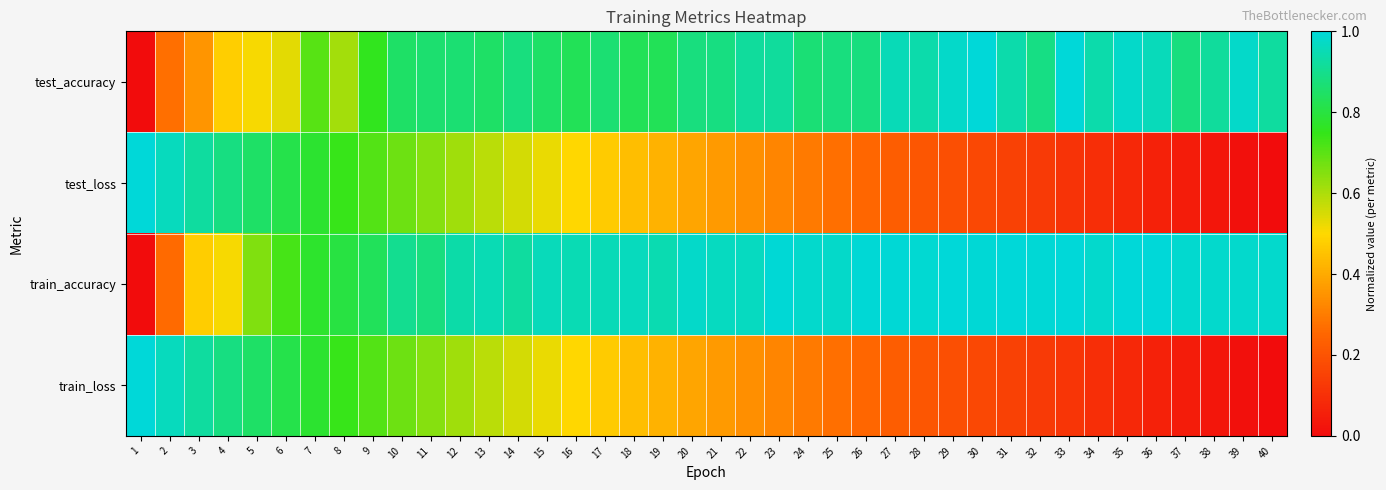

Reading left to right, what are all the values shown in this chart?

test_accuracy: 1=0.0	2=0.3	3=0.4	4=0.5	5=0.5	6=0.5	7=0.7	8=0.6	9=0.8	10=0.8	11=0.9	12=0.9	13=0.8	14=0.9	15=0.9	16=0.8	17=0.9	18=0.8	19=0.8	20=0.9	21=0.9	22=0.9	23=0.9	24=0.9	25=0.9	26=0.9	27=1.0	28=0.9	29=1.0	30=1.0	31=0.9	32=0.9	33=1.0	34=0.9	35=1.0	36=1.0	37=0.9	38=0.9	39=1.0	40=0.9
test_loss: 1=1.0	2=1.0	3=0.9	4=0.9	5=0.8	6=0.8	7=0.8	8=0.7	9=0.7	10=0.7	11=0.6	12=0.6	13=0.6	14=0.6	15=0.5	16=0.5	17=0.5	18=0.4	19=0.4	20=0.4	21=0.4	22=0.3	23=0.3	24=0.3	25=0.3	26=0.3	27=0.2	28=0.2	29=0.2	30=0.2	31=0.1	32=0.1	33=0.1	34=0.1	35=0.1	36=0.1	37=0.0	38=0.0	39=0.0	40=0.0
train_accuracy: 1=0.0	2=0.3	3=0.5	4=0.5	5=0.7	6=0.7	7=0.8	8=0.8	9=0.8	10=0.9	11=0.9	12=0.9	13=0.9	14=0.9	15=1.0	16=0.9	17=1.0	18=1.0	19=0.9	20=1.0	21=1.0	22=1.0	23=1.0	24=1.0	25=1.0	26=1.0	27=1.0	28=1.0	29=1.0	30=1.0	31=1.0	32=1.0	33=1.0	34=1.0	35=1.0	36=1.0	37=1.0	38=1.0	39=1.0	40=1.0
train_loss: 1=1.0	2=1.0	3=0.9	4=0.9	5=0.8	6=0.8	7=0.8	8=0.7	9=0.7	10=0.7	11=0.6	12=0.6	13=0.6	14=0.6	15=0.5	16=0.5	17=0.5	18=0.4	19=0.4	20=0.4	21=0.4	22=0.3	23=0.3	24=0.3	25=0.3	26=0.3	27=0.2	28=0.2	29=0.2	30=0.2	31=0.1	32=0.1	33=0.1	34=0.1	35=0.1	36=0.1	37=0.0	38=0.0	39=0.0	40=0.0